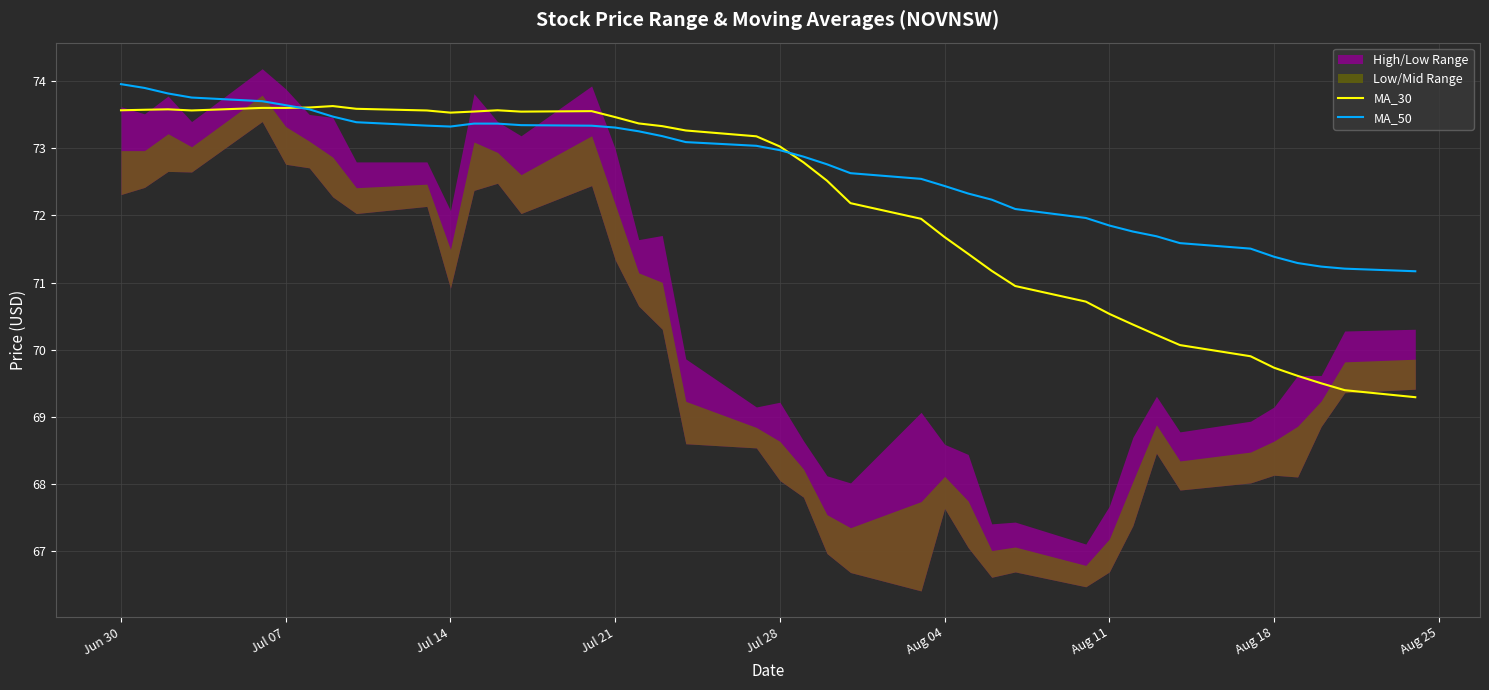

What is the approximate value of MA_50 at Aug 11?

71.8